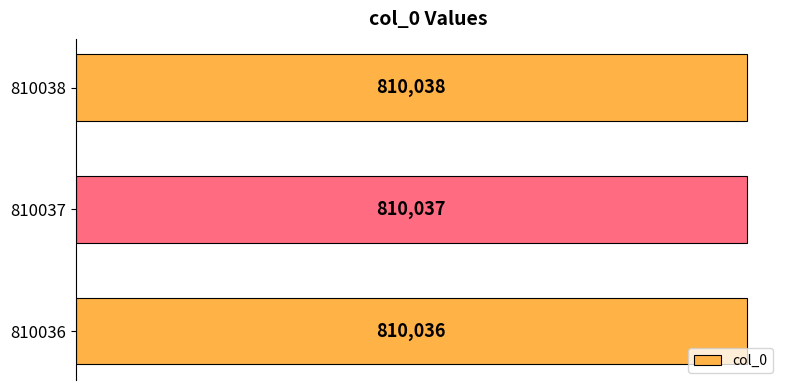

List the labels in order of value, largest first.

810038, 810037, 810036